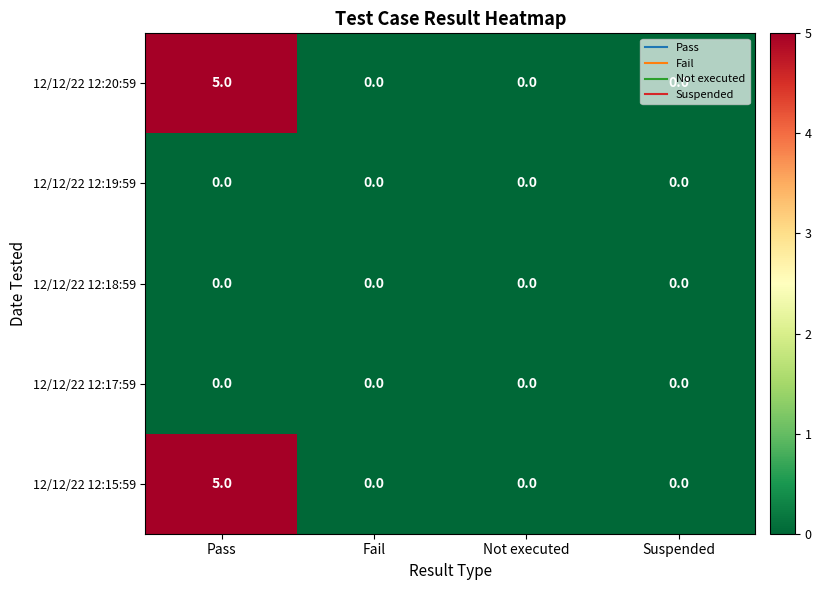

At which category does the chart reach its peak across all series?

Pass